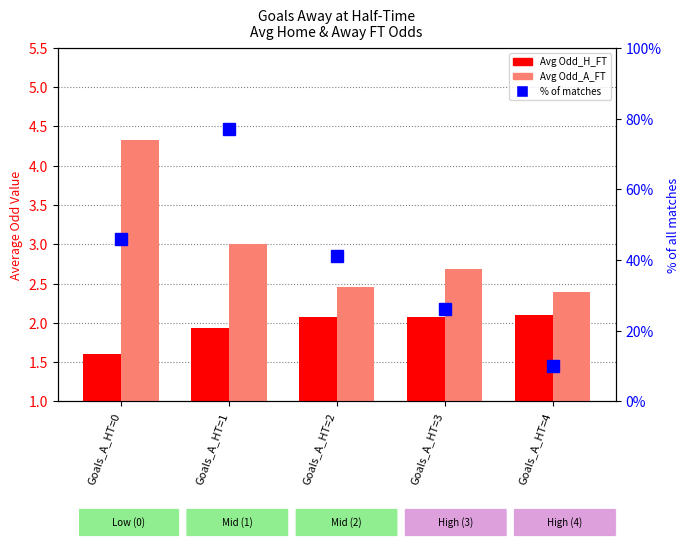

What is the lowest value of the Avg Odd_H_FT series?

1.6